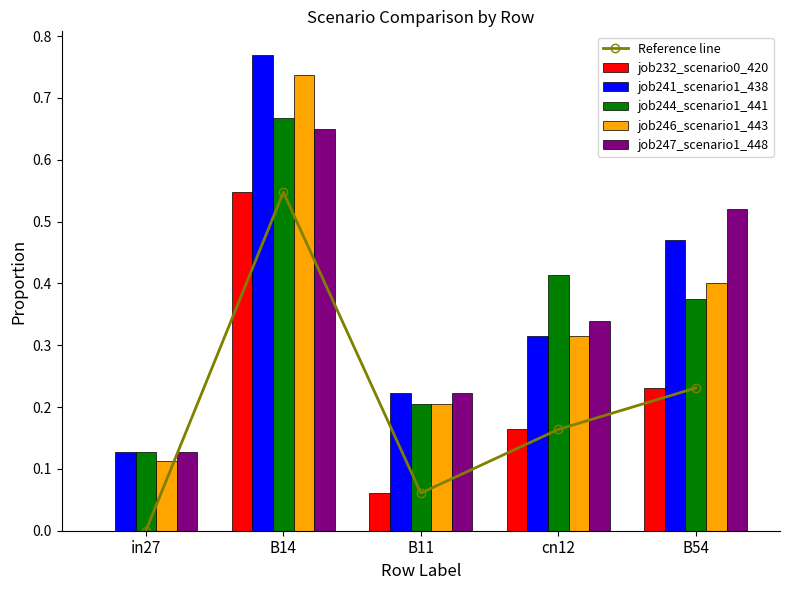

Reading left to right, what are all the values shown in this chart?

Reference line: 0.0	0.5	0.1	0.2	0.2
job232_scenario0_420: 0.0	0.5	0.1	0.2	0.2
job241_scenario1_438: 0.1	0.8	0.2	0.3	0.5
job244_scenario1_441: 0.1	0.7	0.2	0.4	0.4
job246_scenario1_443: 0.1	0.7	0.2	0.3	0.4
job247_scenario1_448: 0.1	0.6	0.2	0.3	0.5